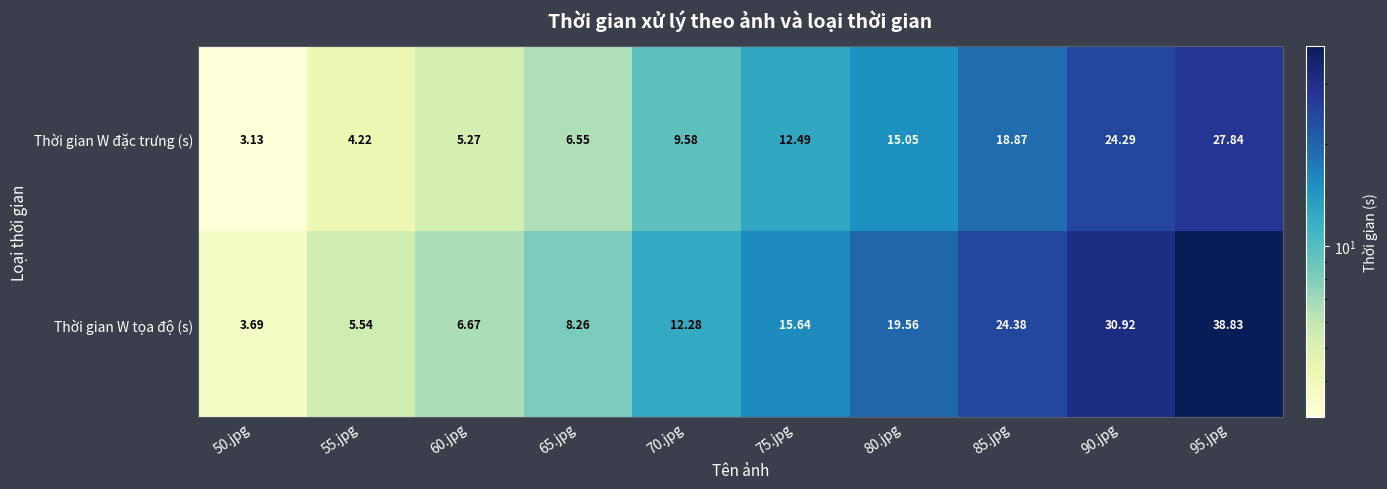

Between 60.jpg and 85.jpg, which series saw the biggest shift?

Thời gian W tọa độ (s)